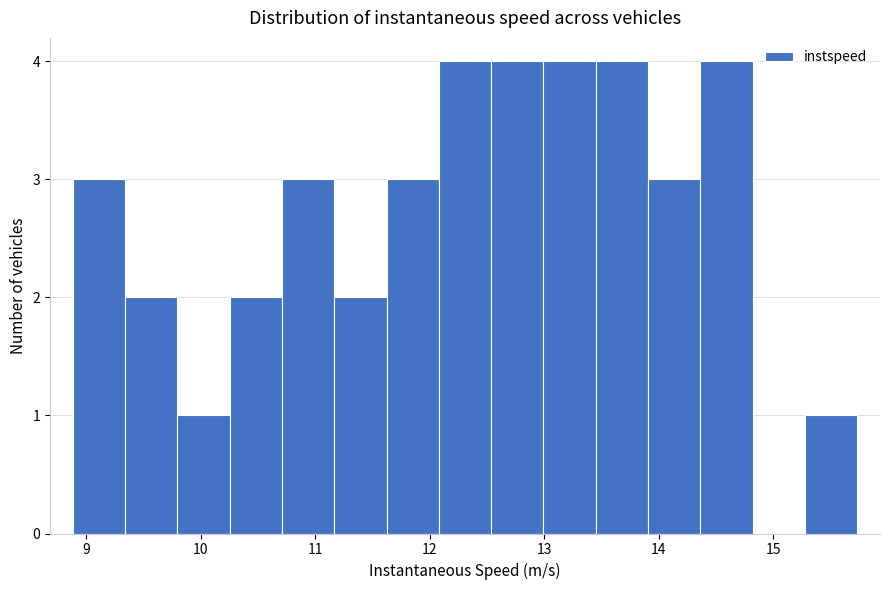

Reading left to right, transcribe this chart: for each bar, give the range it covers on the x-axis and its height. Neither the bar edges nor the heights are printed on the chart, so give them approximately, as read against the axes.

8.9 to 9.3: 3
9.3 to 9.8: 2
9.8 to 10.3: 1
10.3 to 10.7: 2
10.7 to 11.2: 3
11.2 to 11.6: 2
11.6 to 12.1: 3
12.1 to 12.5: 4
12.5 to 13.0: 4
13.0 to 13.5: 4
13.5 to 13.9: 4
13.9 to 14.4: 3
14.4 to 14.8: 4
14.8 to 15.3: 0
15.3 to 15.7: 1